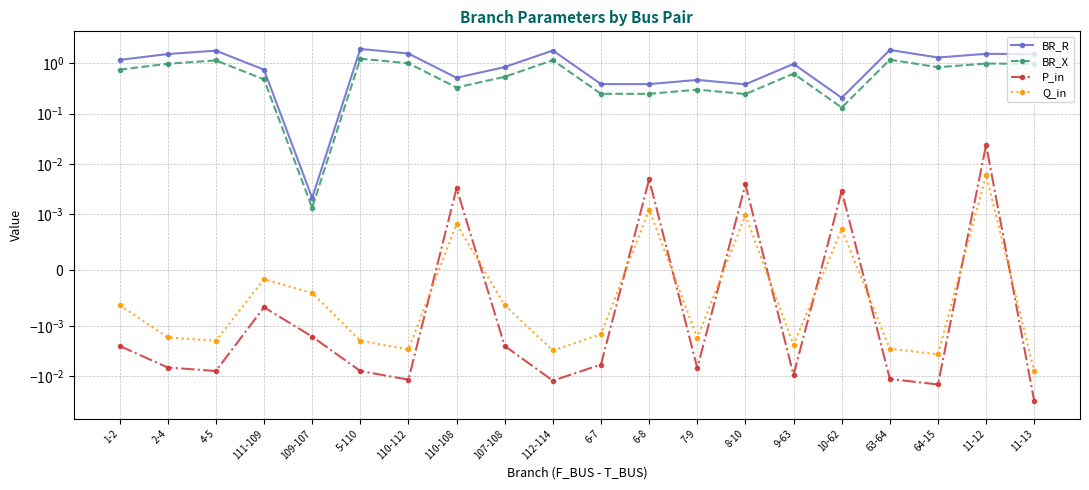

At which label is BR_R closest to 0?

109-107